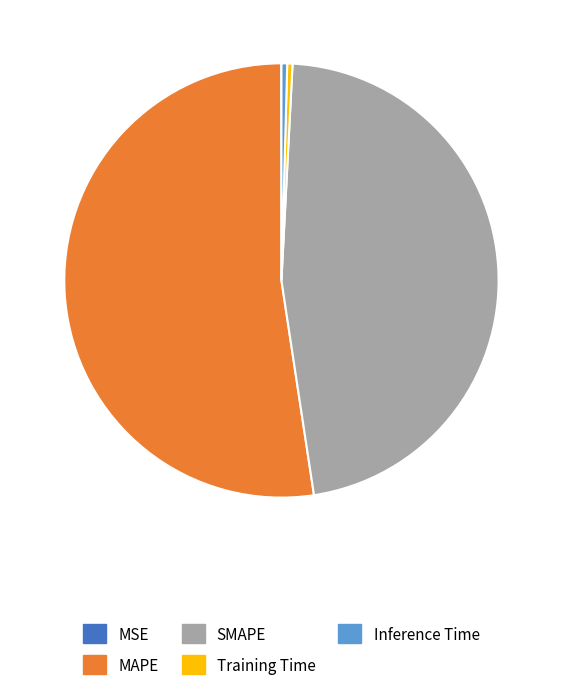

Approximately how many times larger is the value at MAPE compared to SMAPE?

1.1